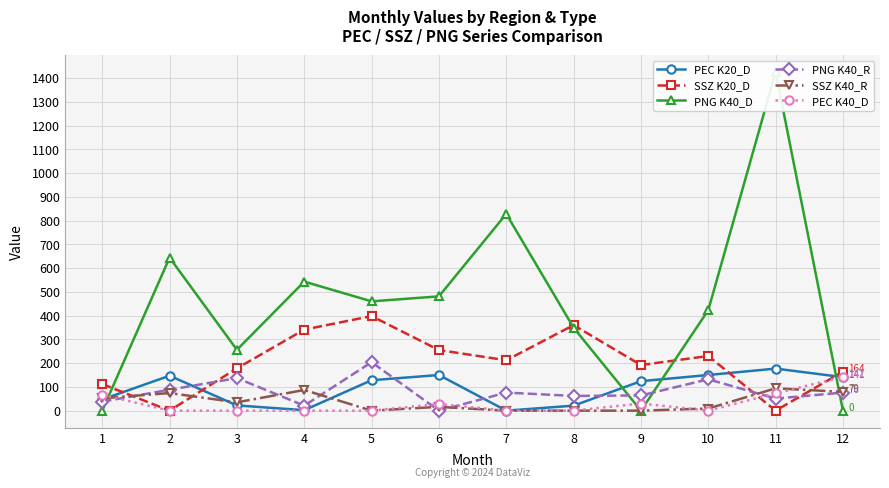

What is the difference between the maximum and minimum values in the PEC K20_D series?

177